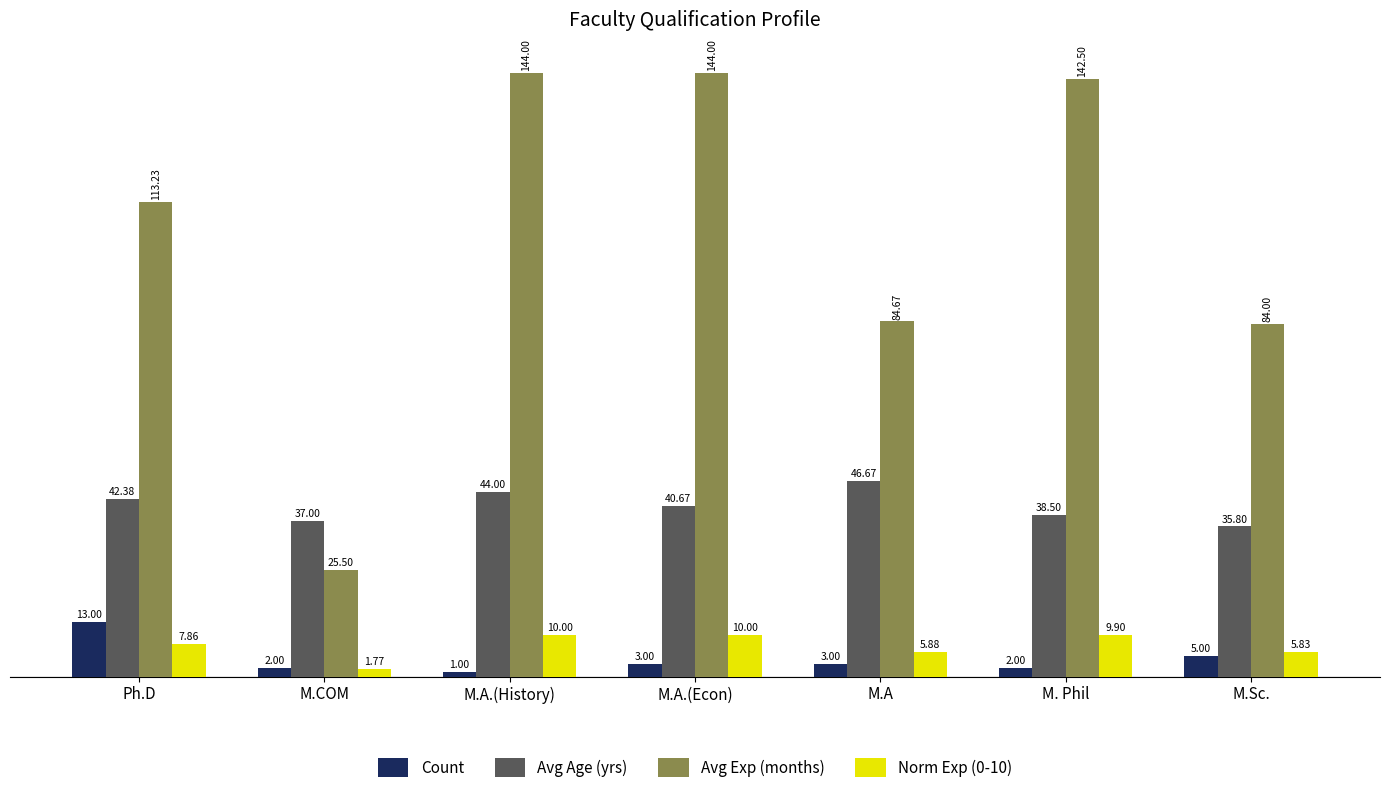

What is the minimum value shown in the chart?

1.0